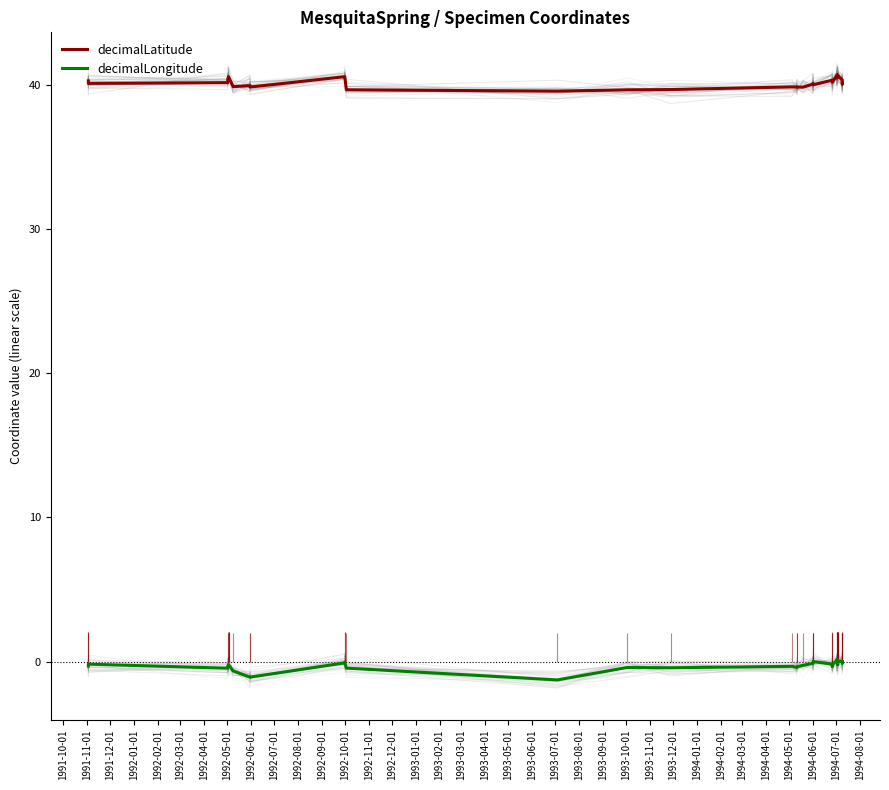

Rank the series at 1994-07-01 from lowest to highest value.

decimalLongitude, decimalLatitude